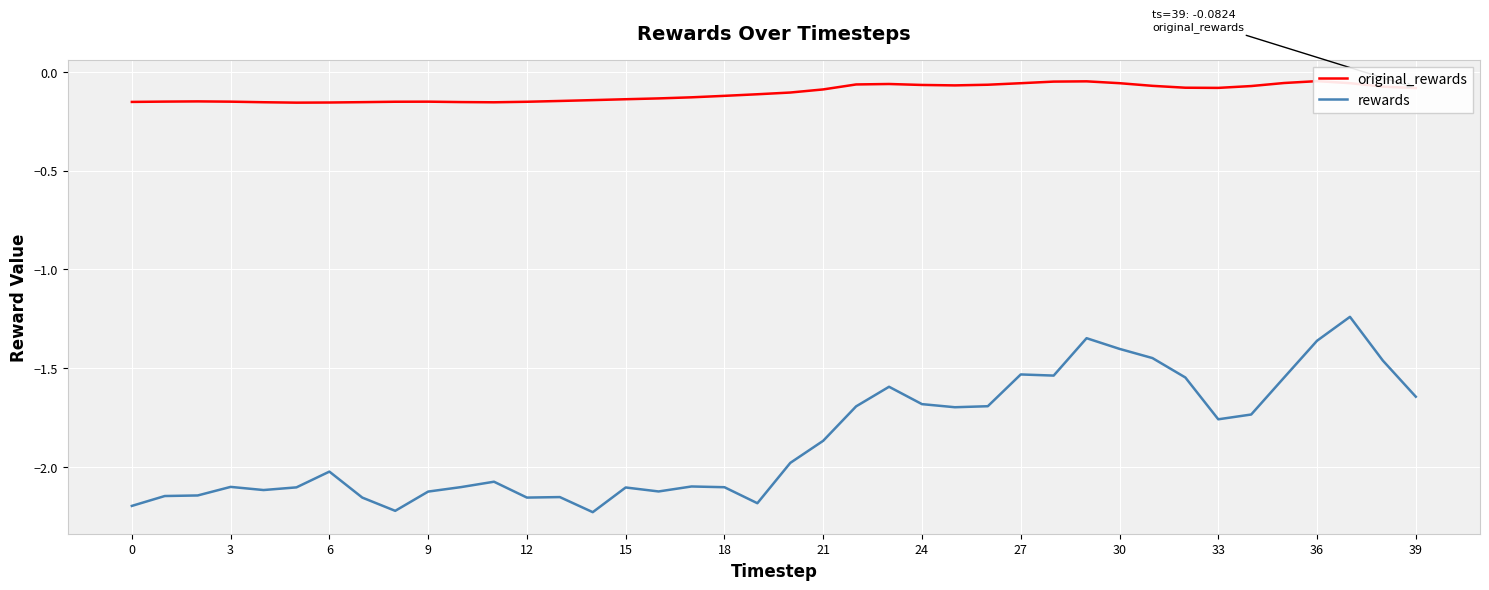

Between 36 and 27, which is larger?

36